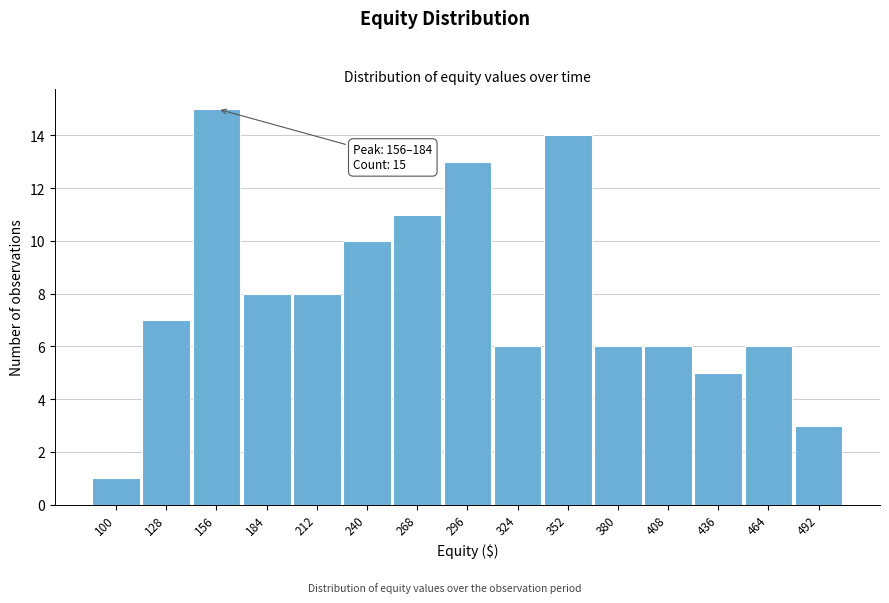

Reading left to right, extract all data points from this chart.

1	7	15	8	8	10	11	13	6	14	6	6	5	6	3